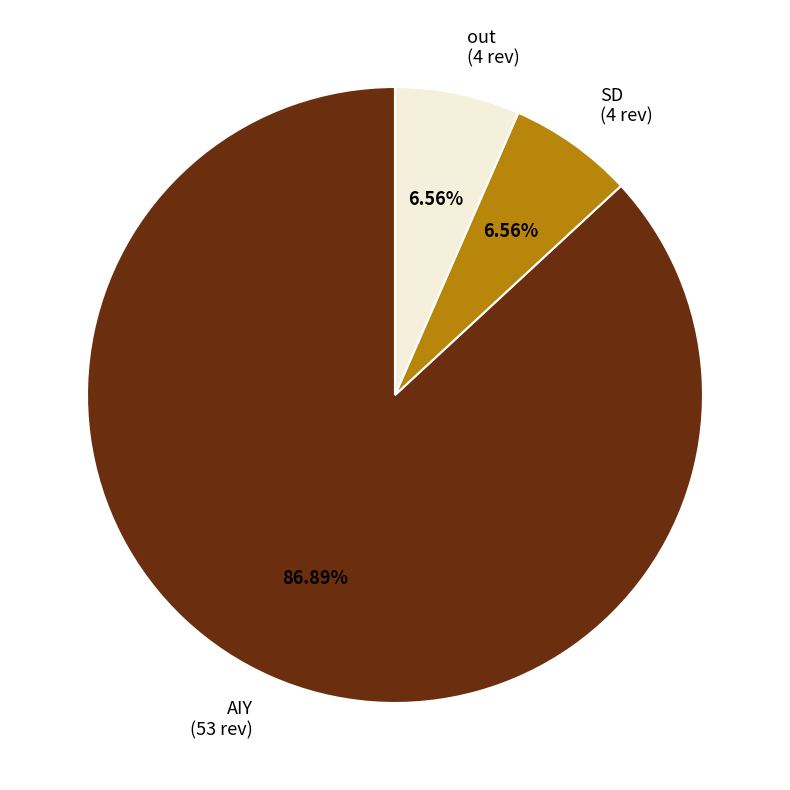

What is the ratio of the value at out to the value at SD?

1.0